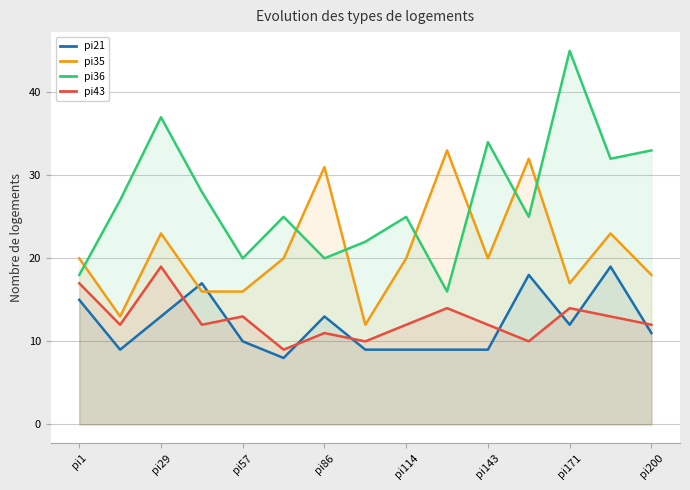

At which category does the chart reach its peak across all series?

pi171